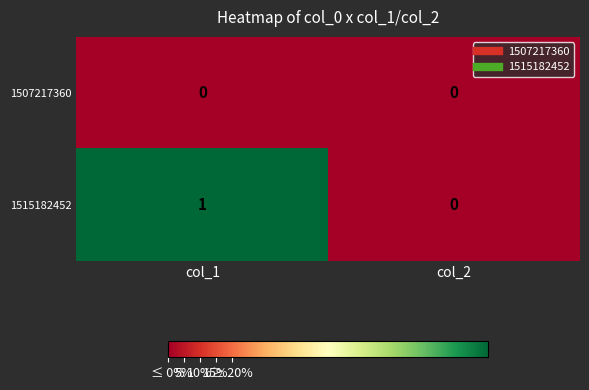

Between col_1 and col_2, which series saw the biggest shift?

1515182452